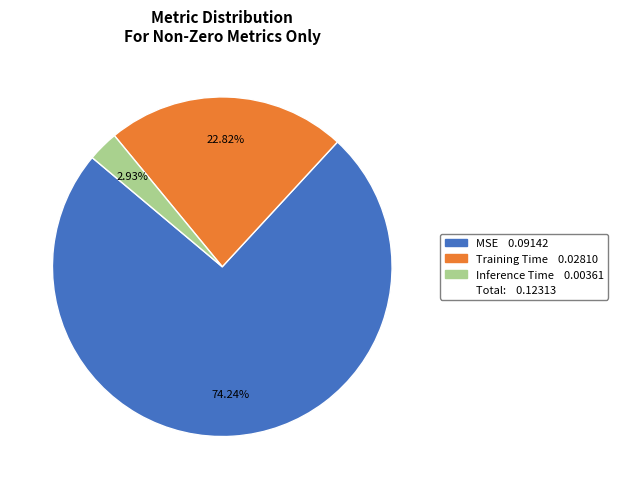

Is there a majority slice in this chart?

Yes